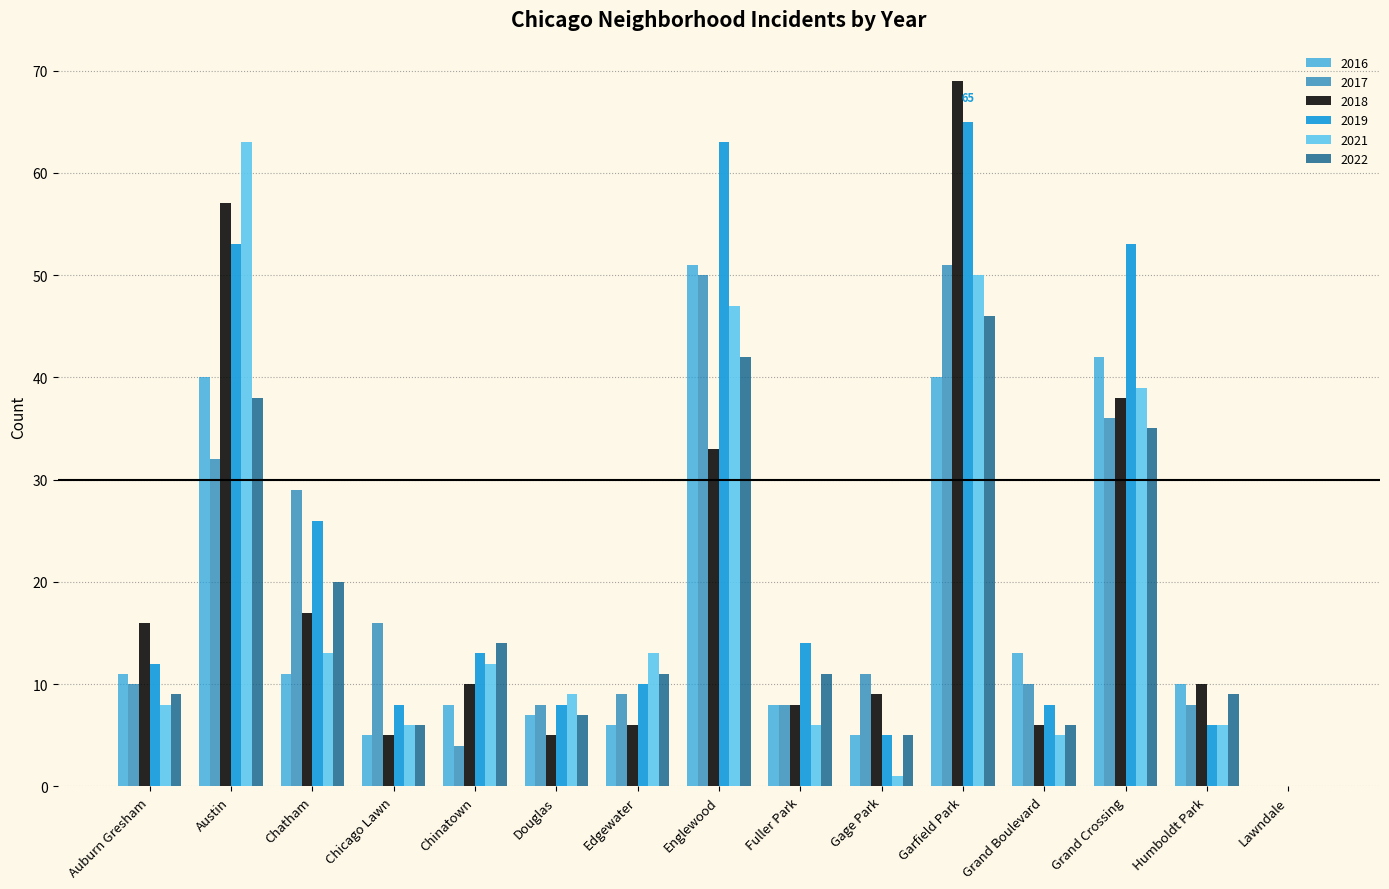

List the labels in order of 2017 value, smallest first.

Lawndale, Chinatown, Douglas, Fuller Park, Humboldt Park, Edgewater, Auburn Gresham, Grand Boulevard, Gage Park, Chicago Lawn, Chatham, Austin, Grand Crossing, Englewood, Garfield Park